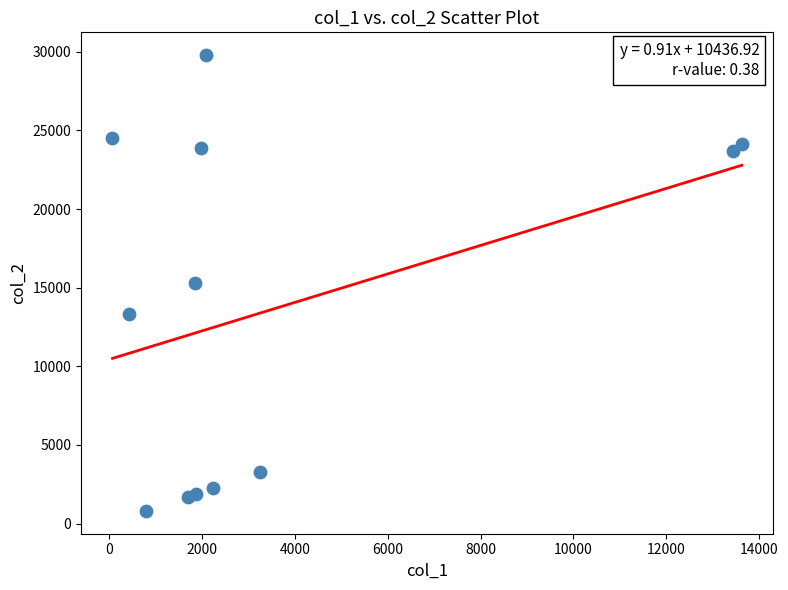

What is the average X value?

3612